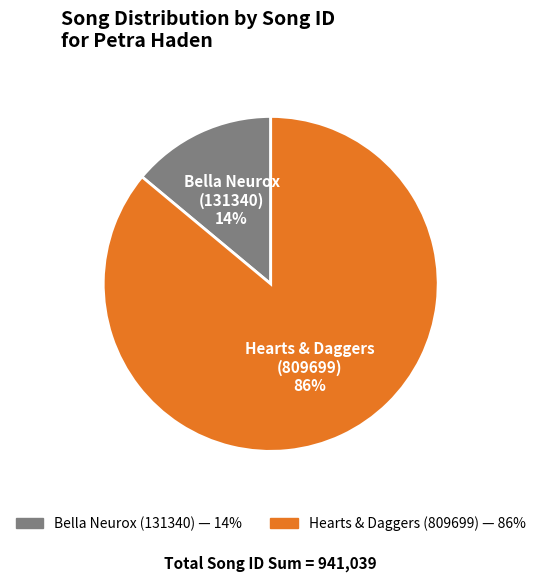

Which category has the biggest portion of the pie?

Hearts & Daggers (809699)